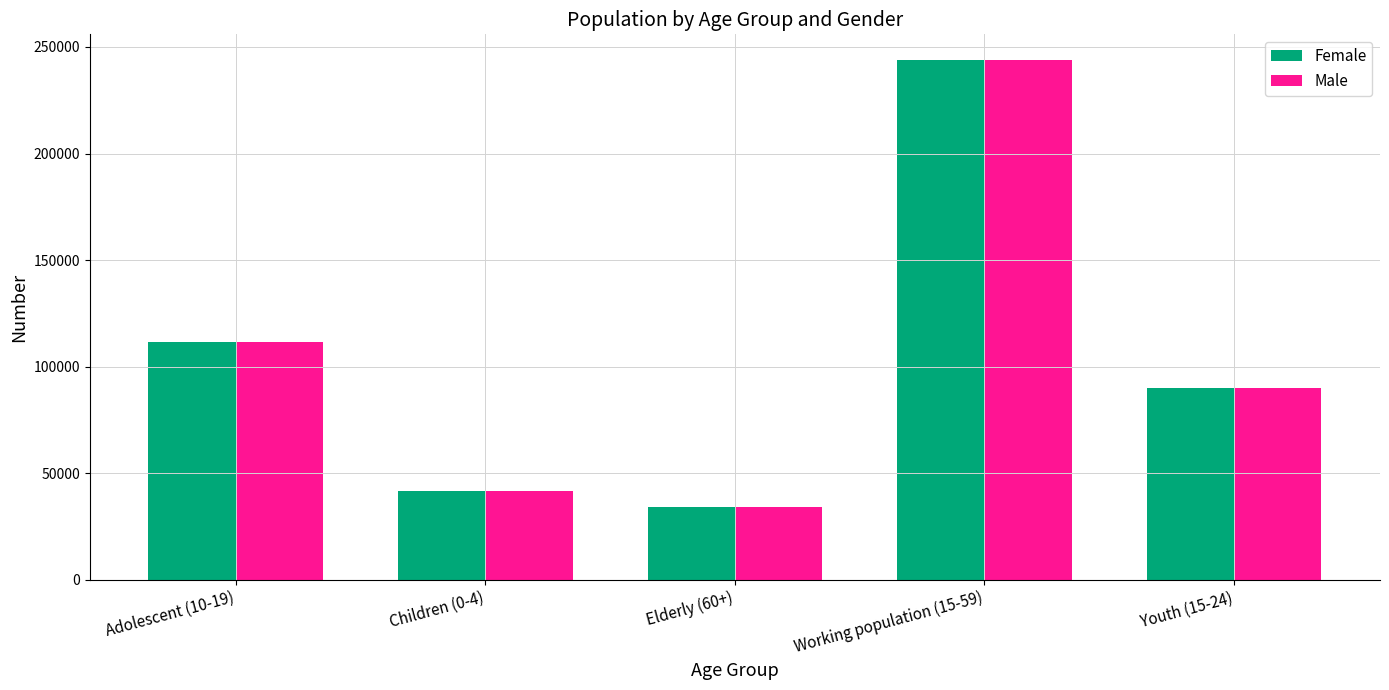

At which label is Female closest to 138857?

Adolescent (10-19)